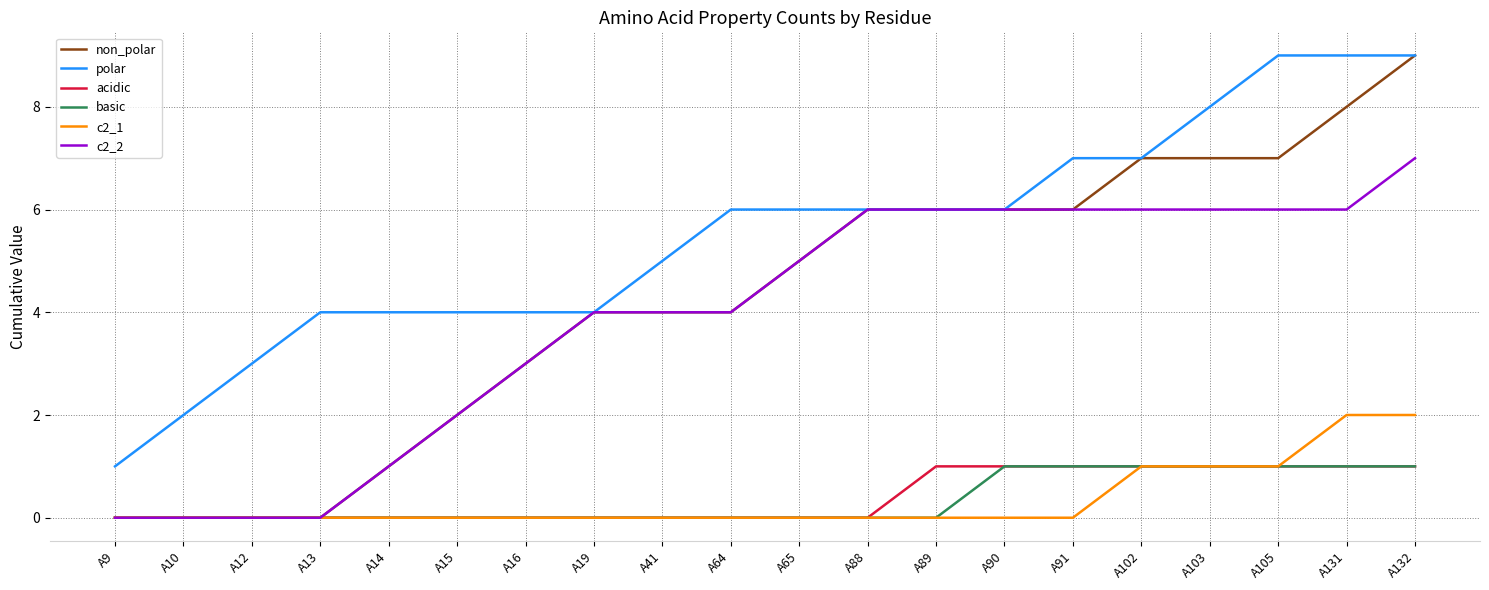

The c2_2 series shows 5 at A65. True or false?

True